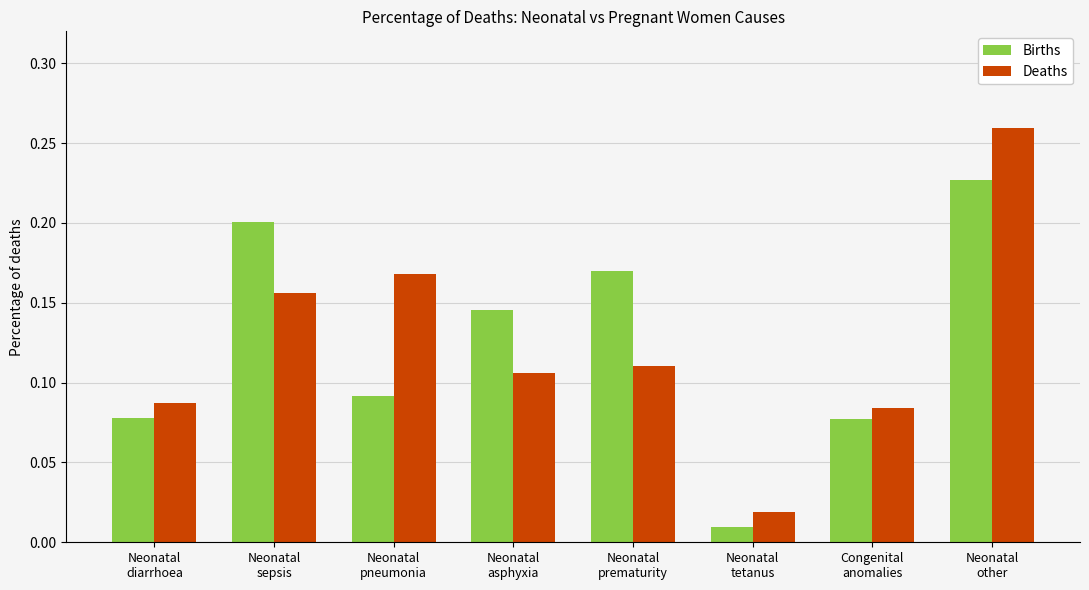

What is the label of the 4th bar from the left?

Neonatal
asphyxia